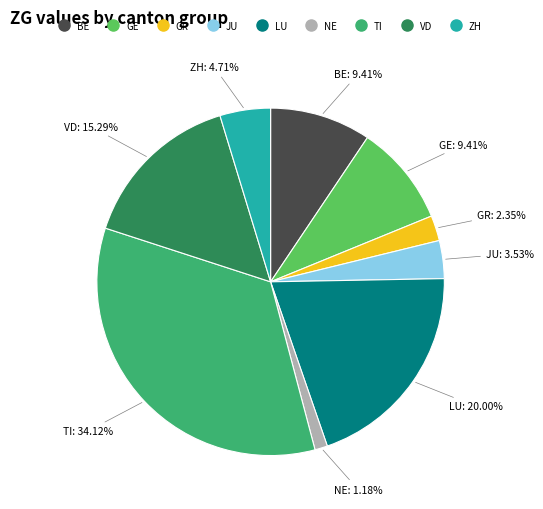

Is there any slice that represents more than half of the pie?

No